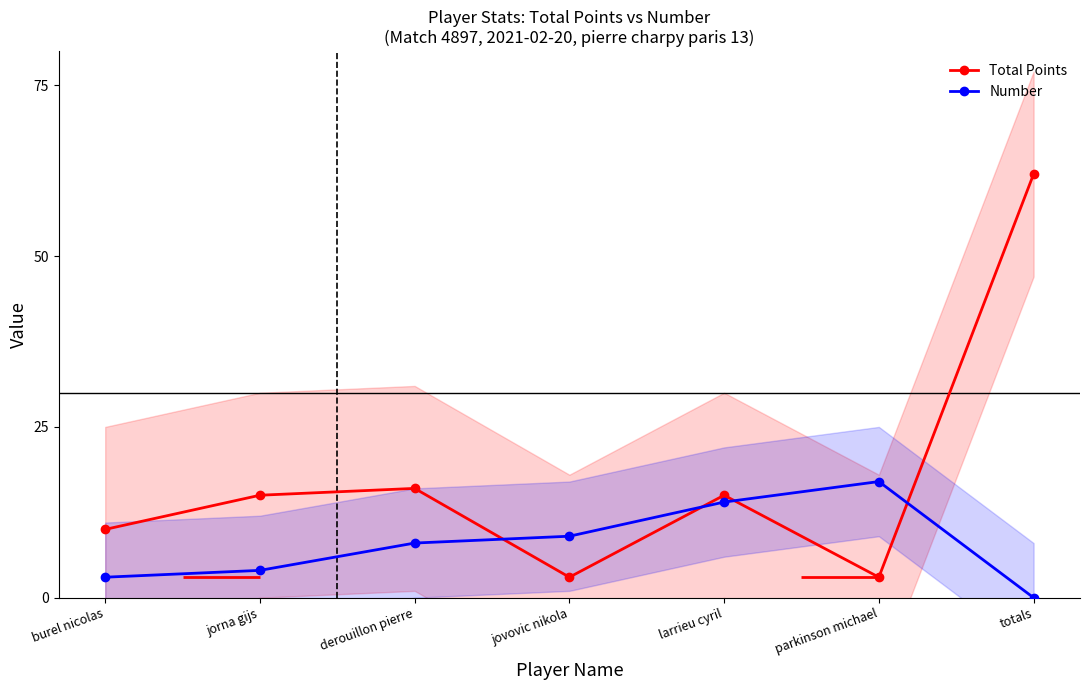

What is the label of the 1st point from the left?

burel nicolas